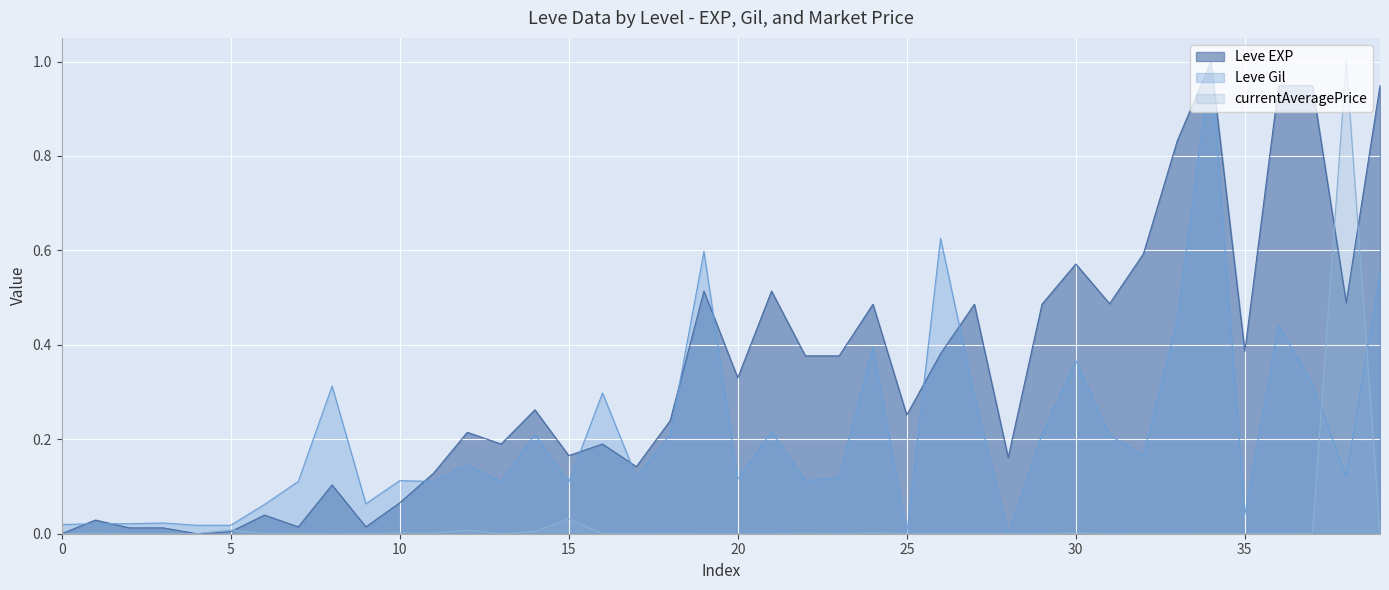

How many interior local peaks does the Leve Gil series have?

13